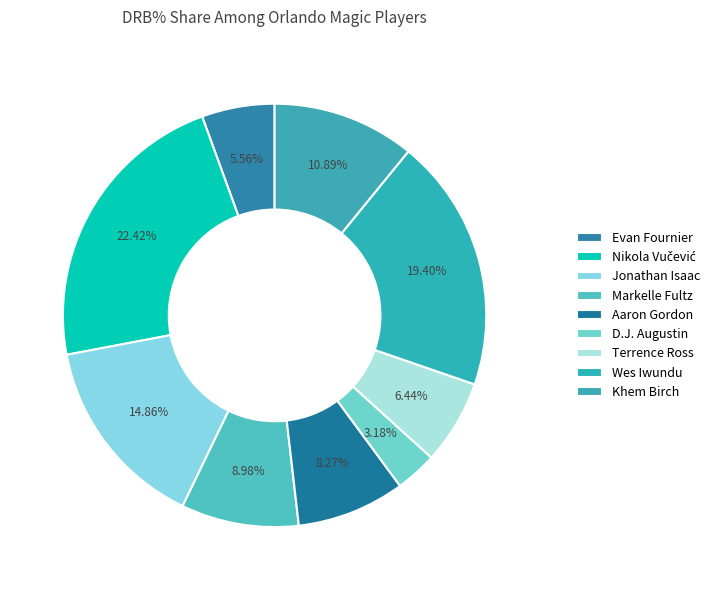

To the nearest percent, what percentage of the pie is Evan Fournier?

6%